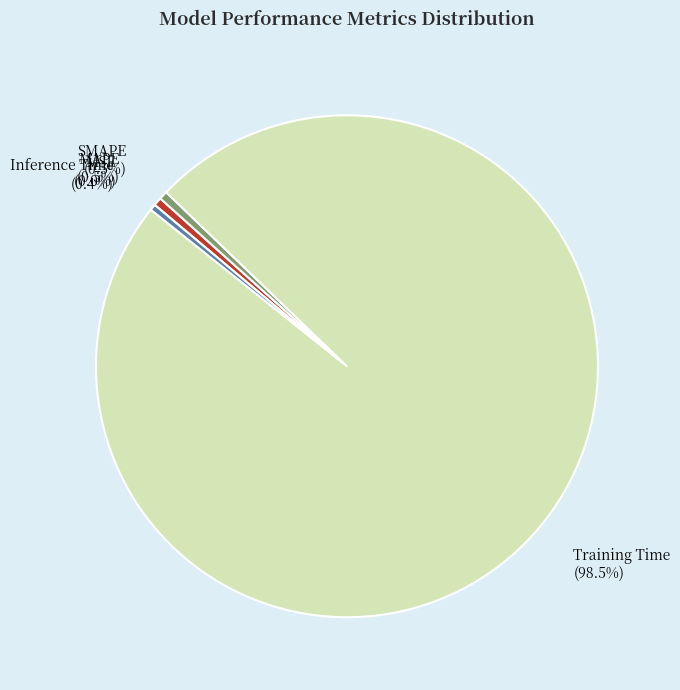

Combined, do SMAPE and Inference Time account for over 50%?

No